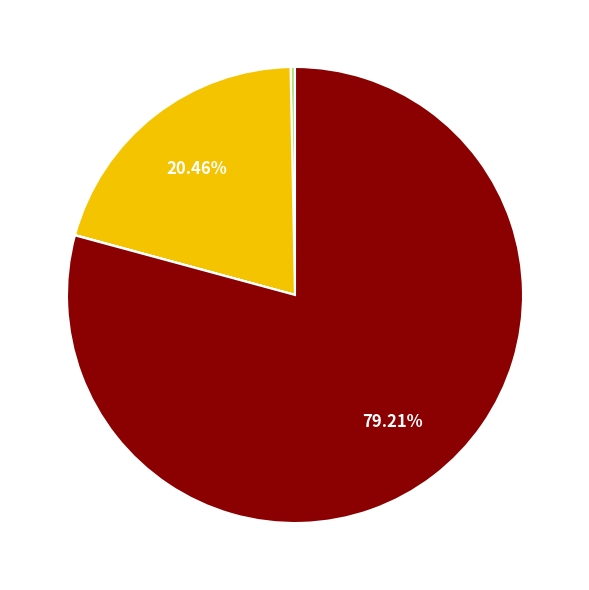

Is there a majority slice in this chart?

Yes